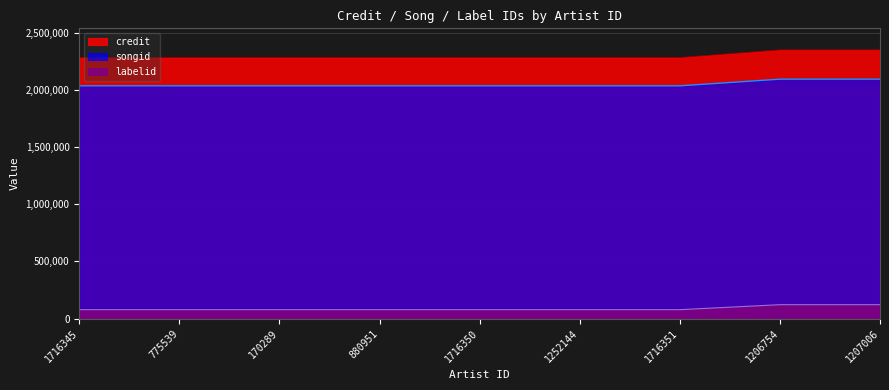

Count the number of categories in the chart.

9